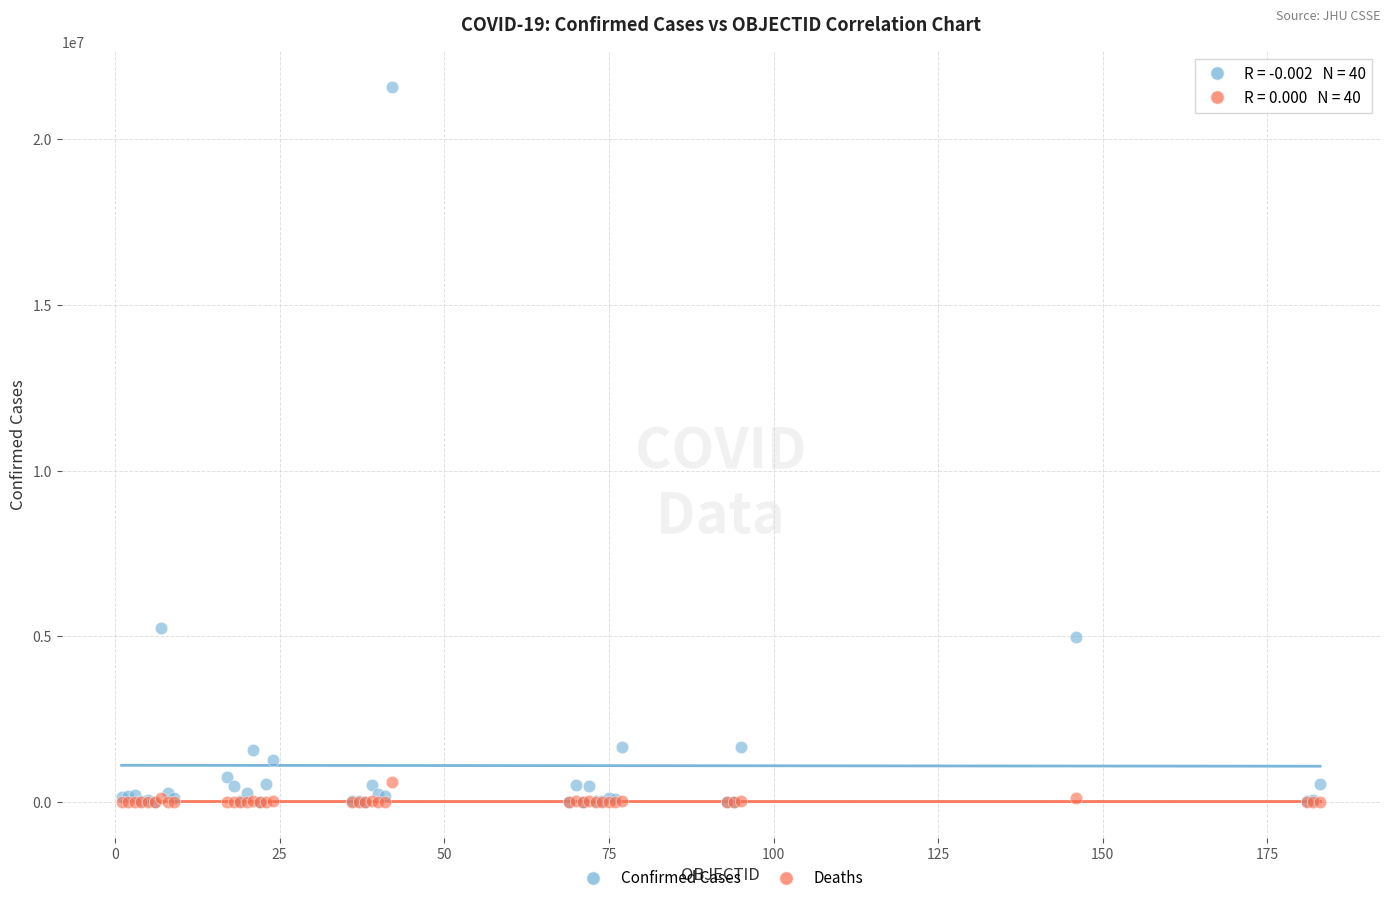

Which series contains the highest Y value?

Confirmed Cases